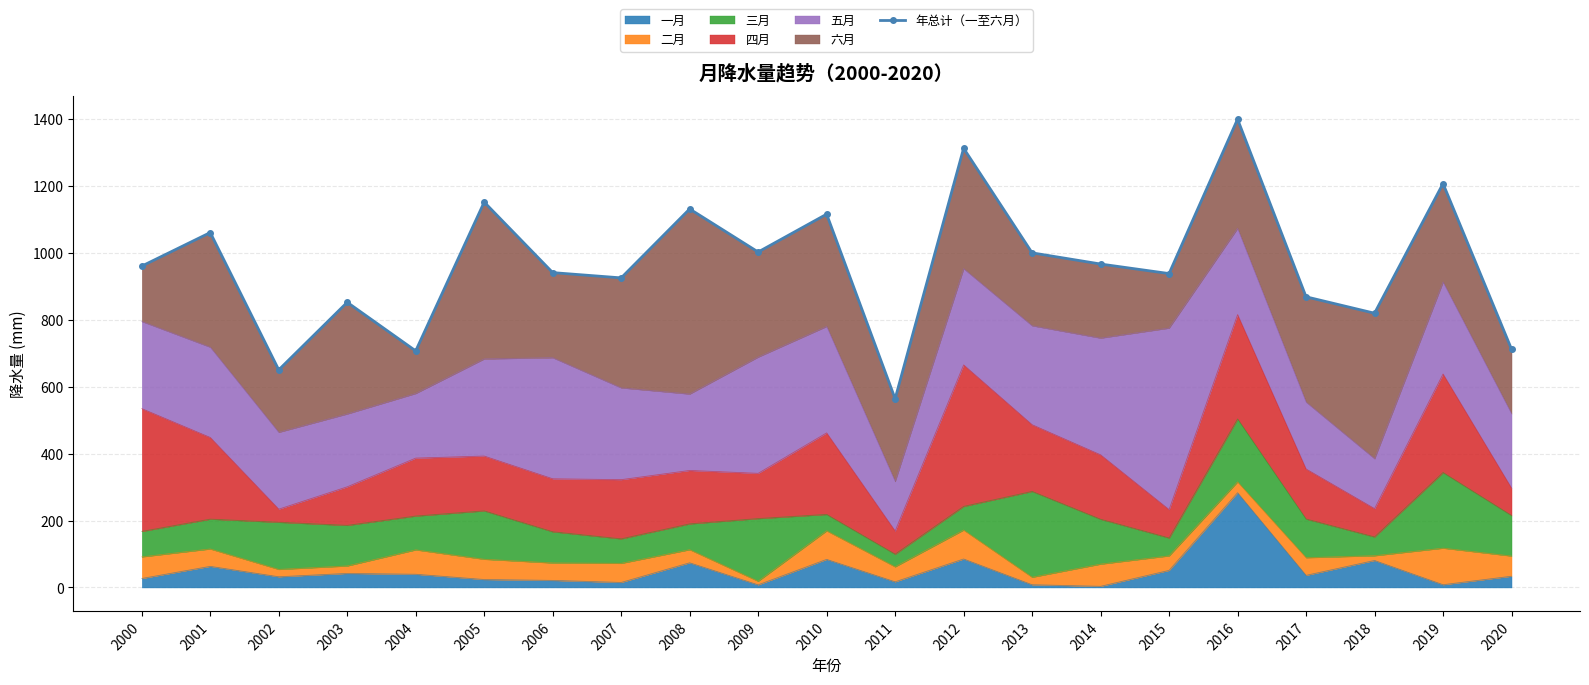

How many data points does each series have?

21